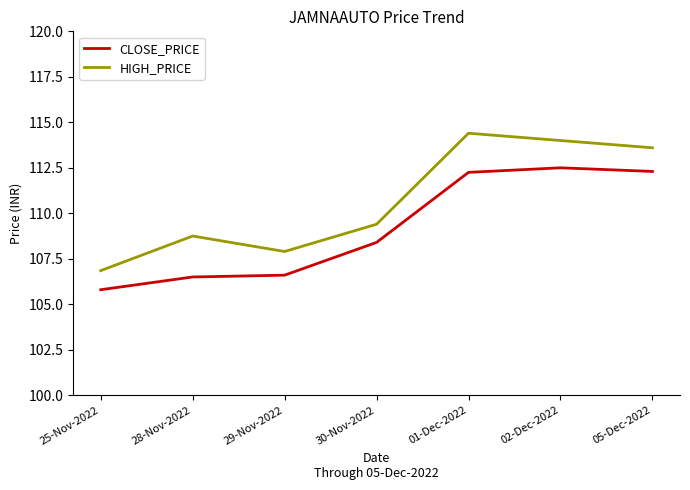

Between 25-Nov-2022 and 01-Dec-2022, which series saw the biggest shift?

HIGH_PRICE